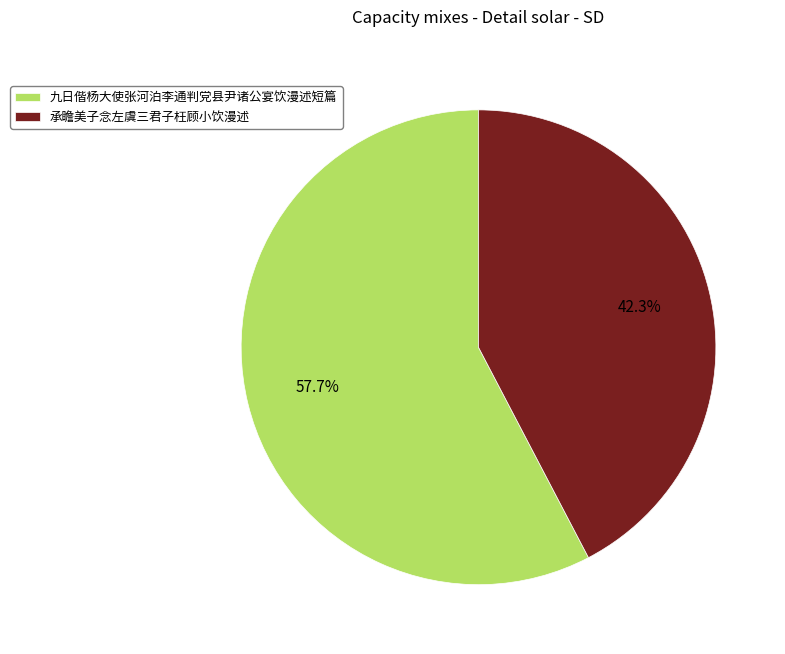

To the nearest percent, what is the difference between the 九日偕杨大使张河泊李通判党县尹诸公宴饮漫述短篇 and 承瞻美子念左虞三君子枉顾小饮漫述 slice percentages?

15%